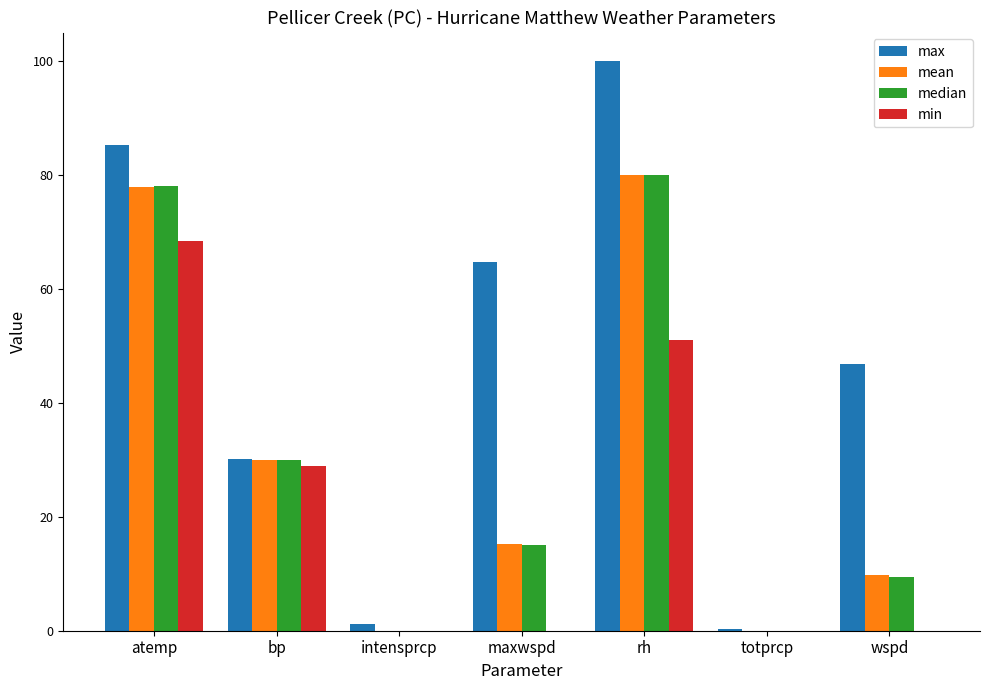

What is the total value across all series at wspd?

65.9